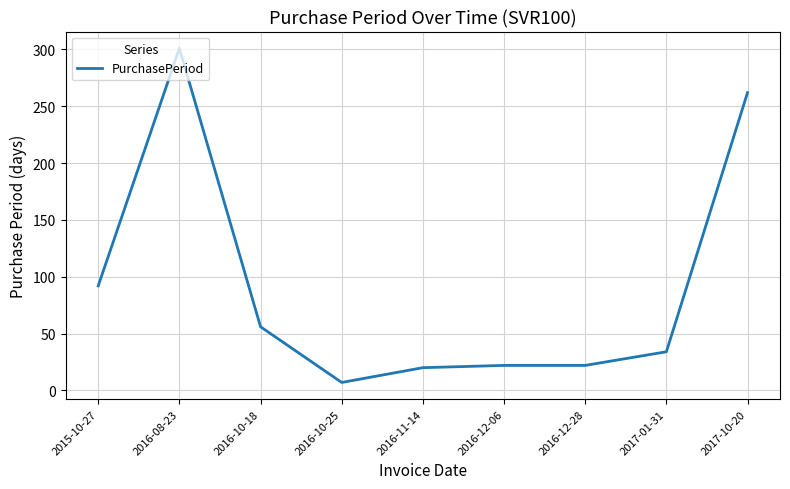

What is the average value?

91